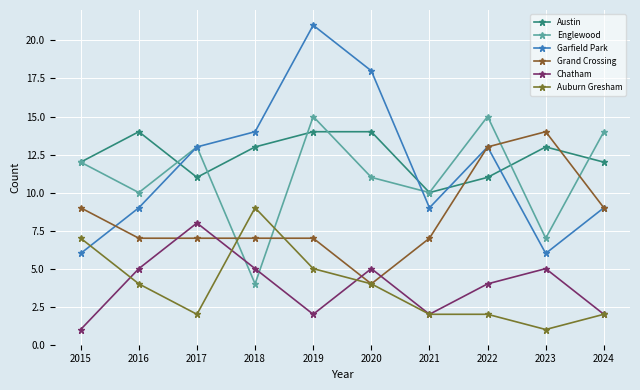

Does the chart display data point markers on the line(s)?

Yes